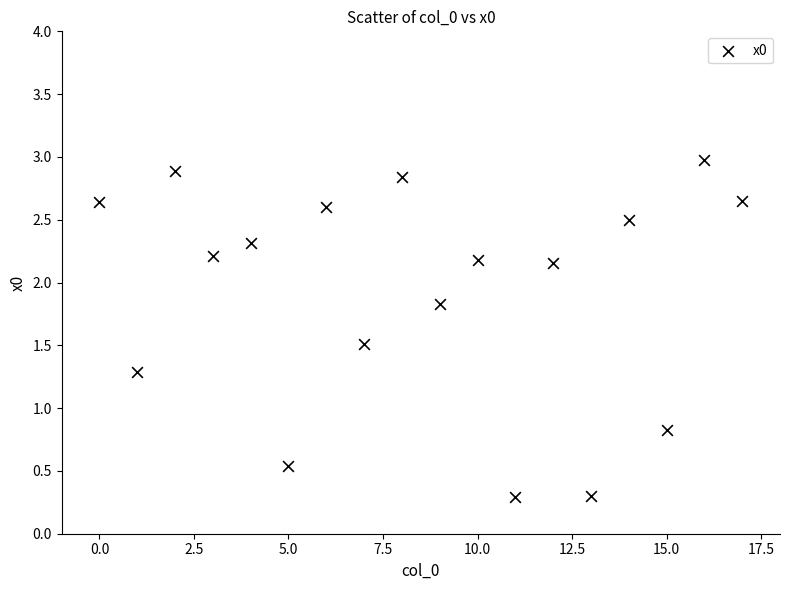

What Y value in the scatter plot is closest to 1?

0.8